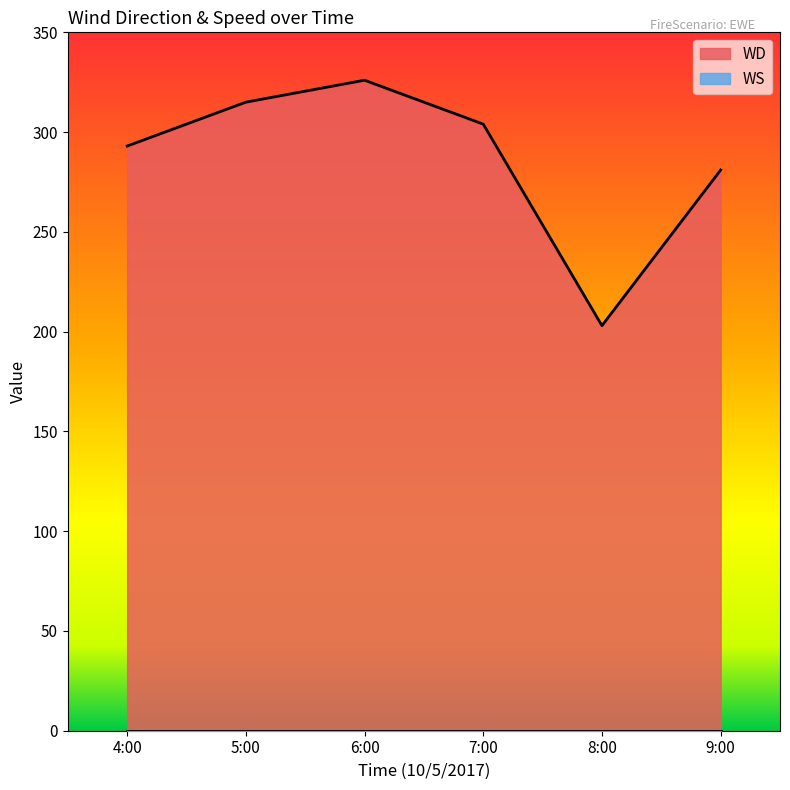

What is the label of the 1st point from the right?

9:00